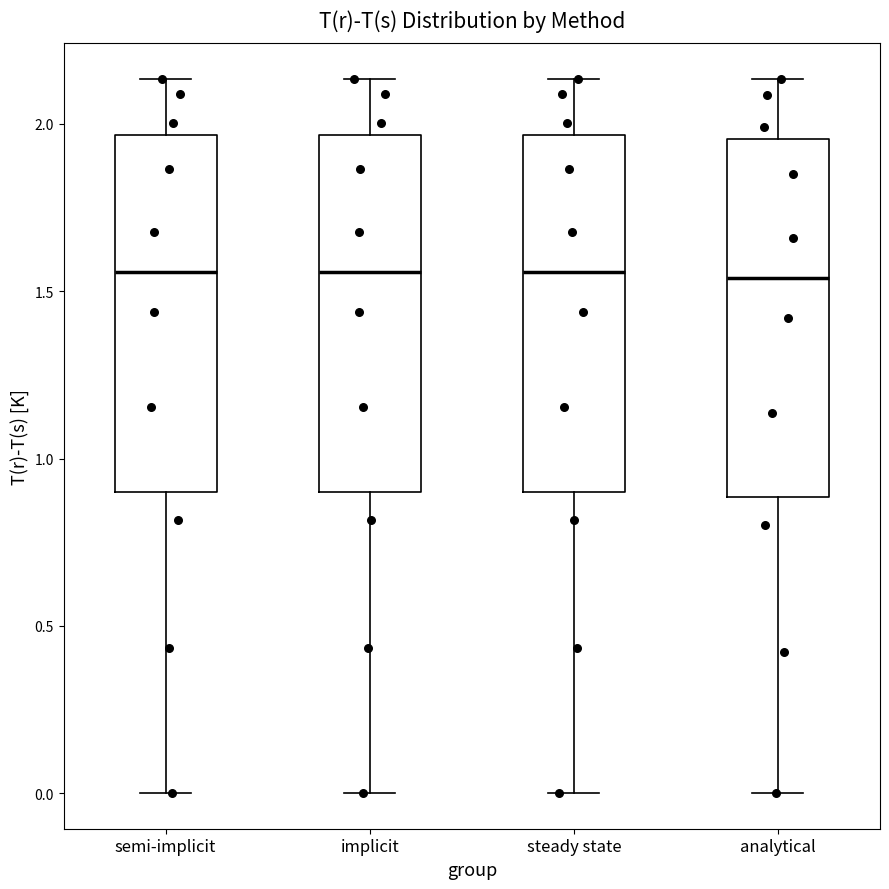

Reading left to right, transcribe this box plot: for each box, give where its median line is, the range the box spans, and where its two whiskers end, as read against the y-axis. The values are not printed on the chart, so give them approximately, as read against the axis.

semi-implicit: median 1.55, box 0.90 to 1.95, whiskers 0.00 to 2.15
implicit: median 1.55, box 0.90 to 1.95, whiskers 0.00 to 2.15
steady state: median 1.55, box 0.90 to 1.95, whiskers 0.00 to 2.15
analytical: median 1.55, box 0.90 to 1.95, whiskers 0.00 to 2.15